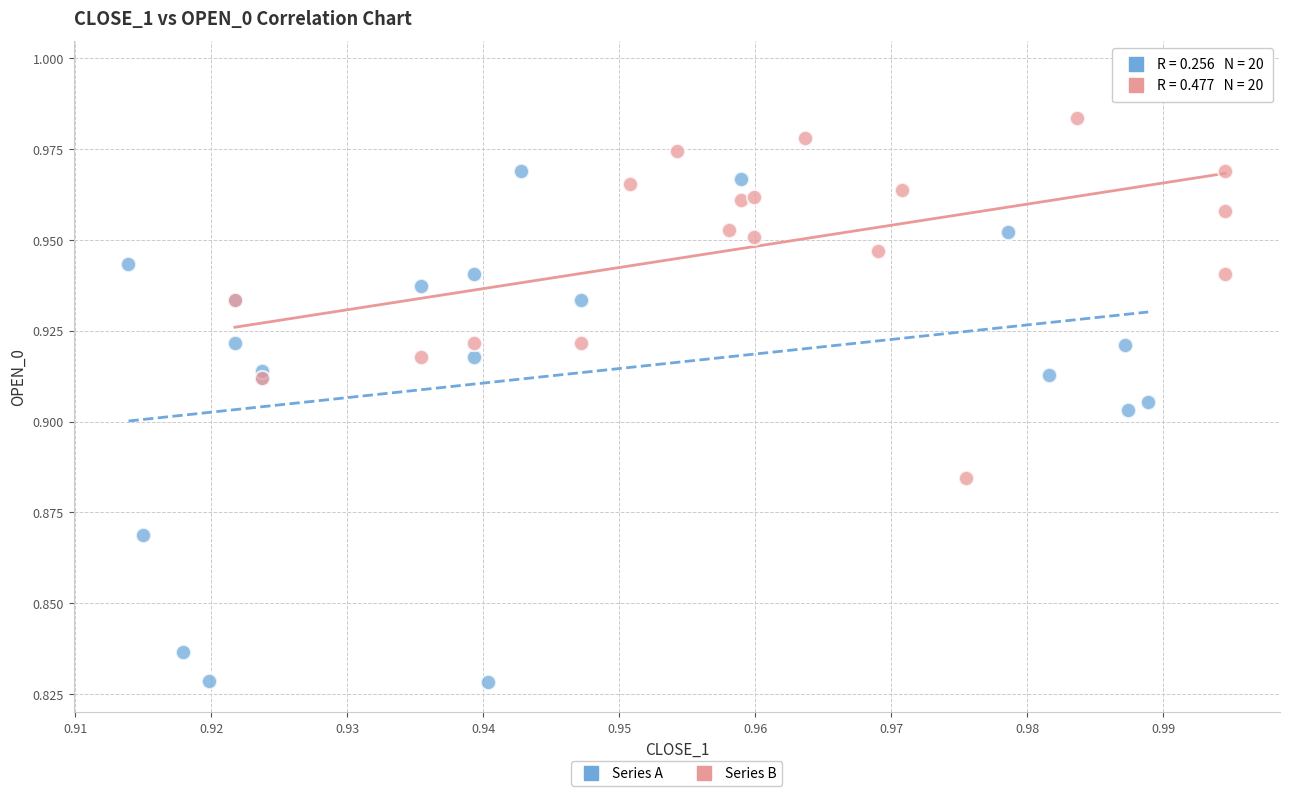

What are all the series names shown in the legend?

Series A, Series B